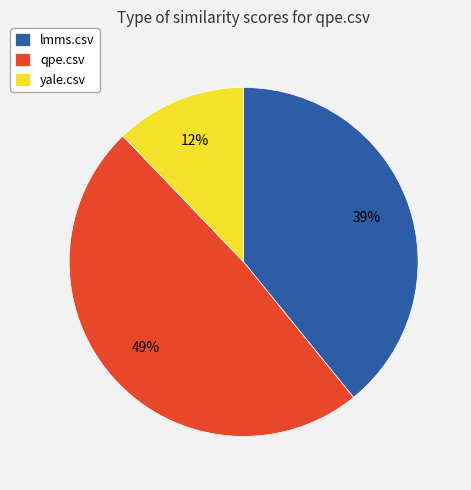

Which slice is the largest?

qpe.csv